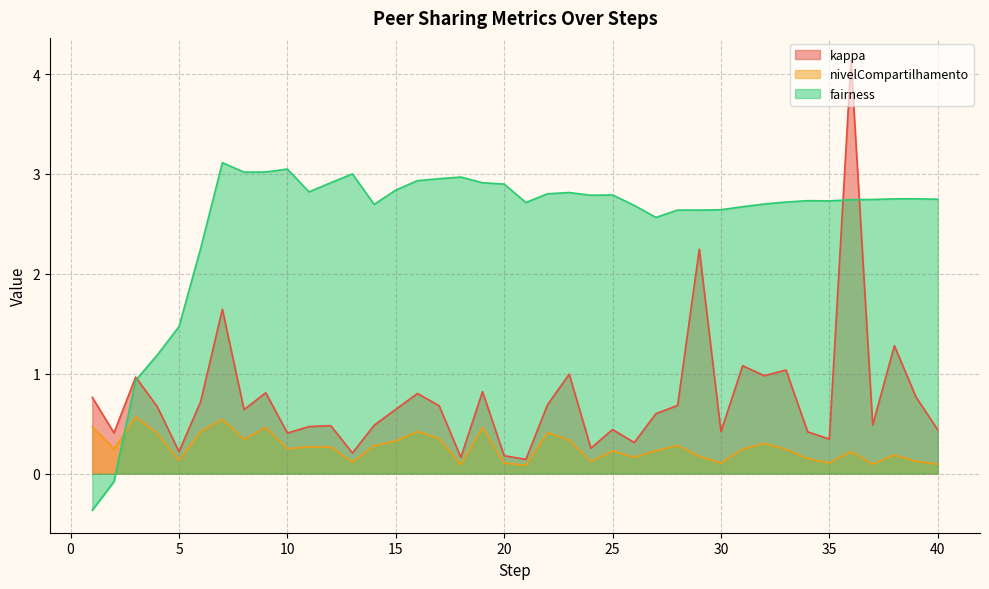

Which category has the highest value in the kappa series?

36